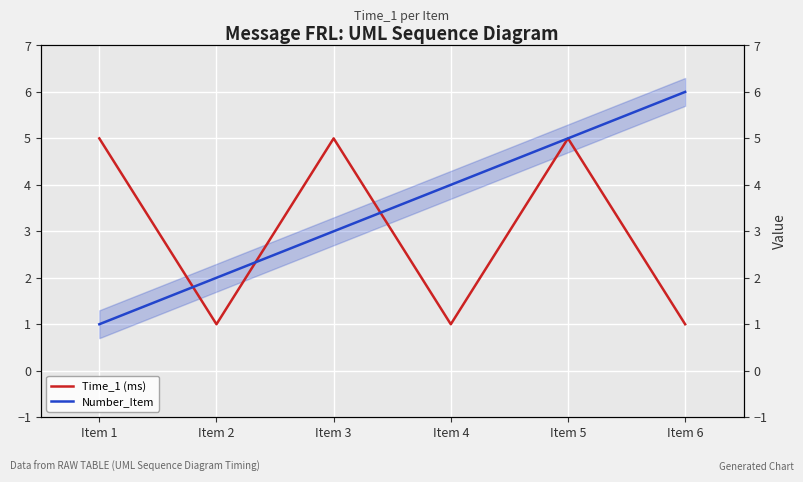

Which category has the lowest value across all series?

Item 2